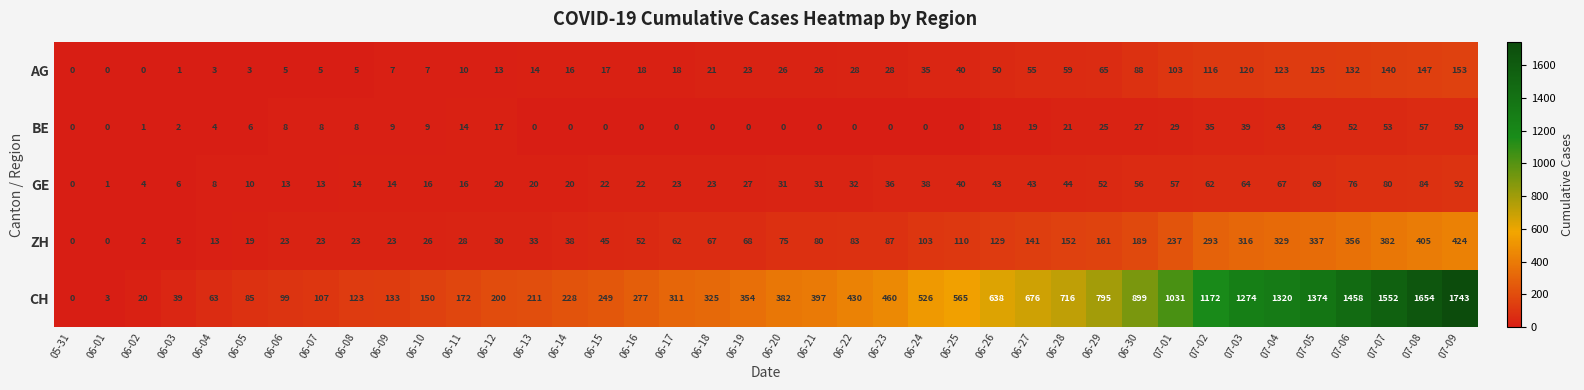

What is the highest value of the ZH series?

424